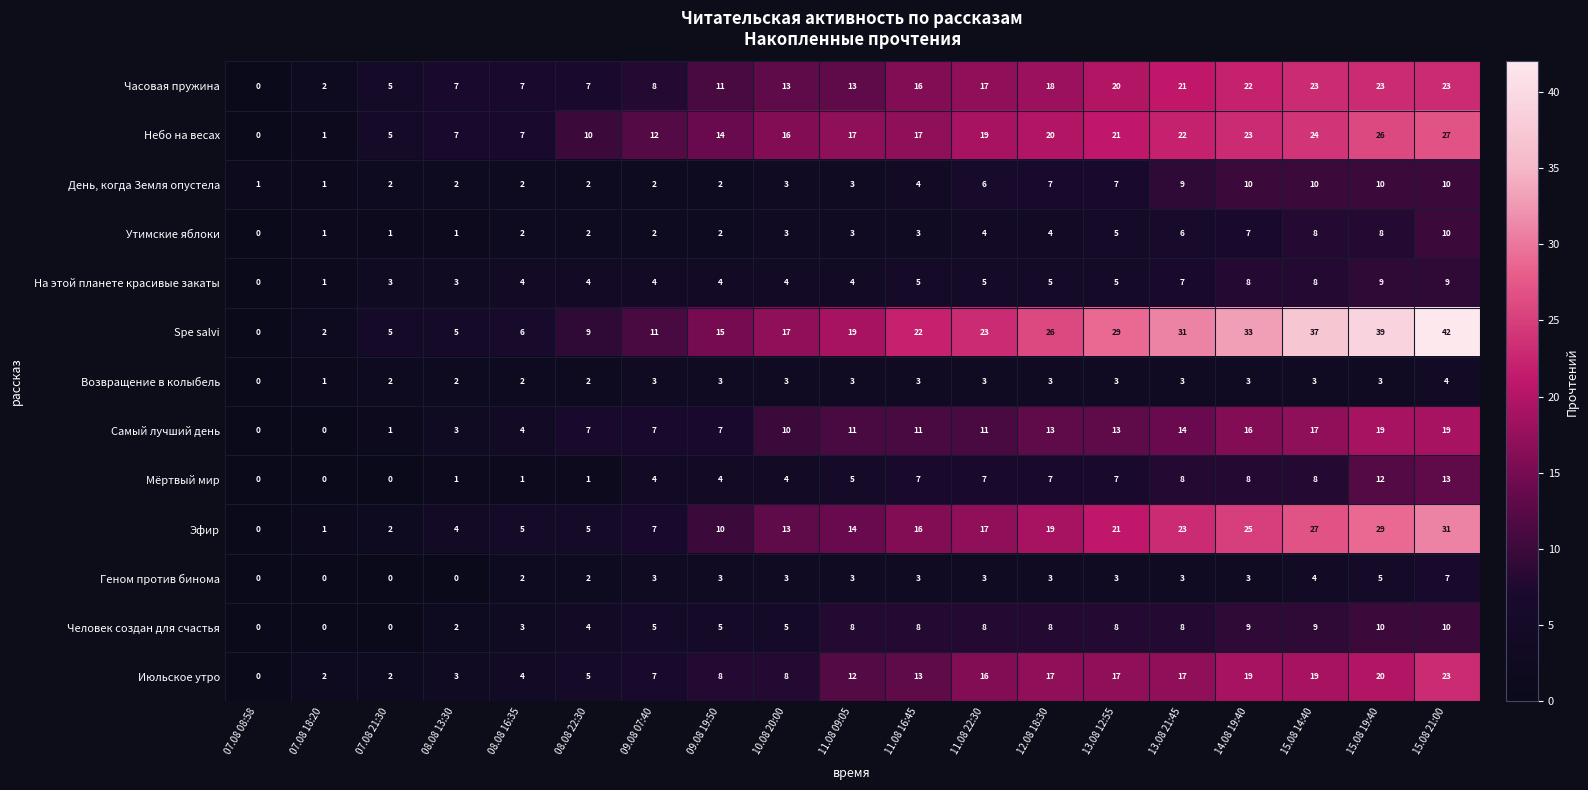

True or false: Часовая пружина has a value of 22 at 14.08 19:40.

True